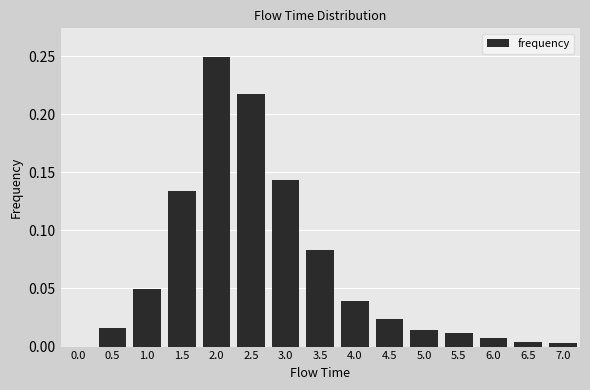

Are the bars grouped side by side (vs. stacked)?

No